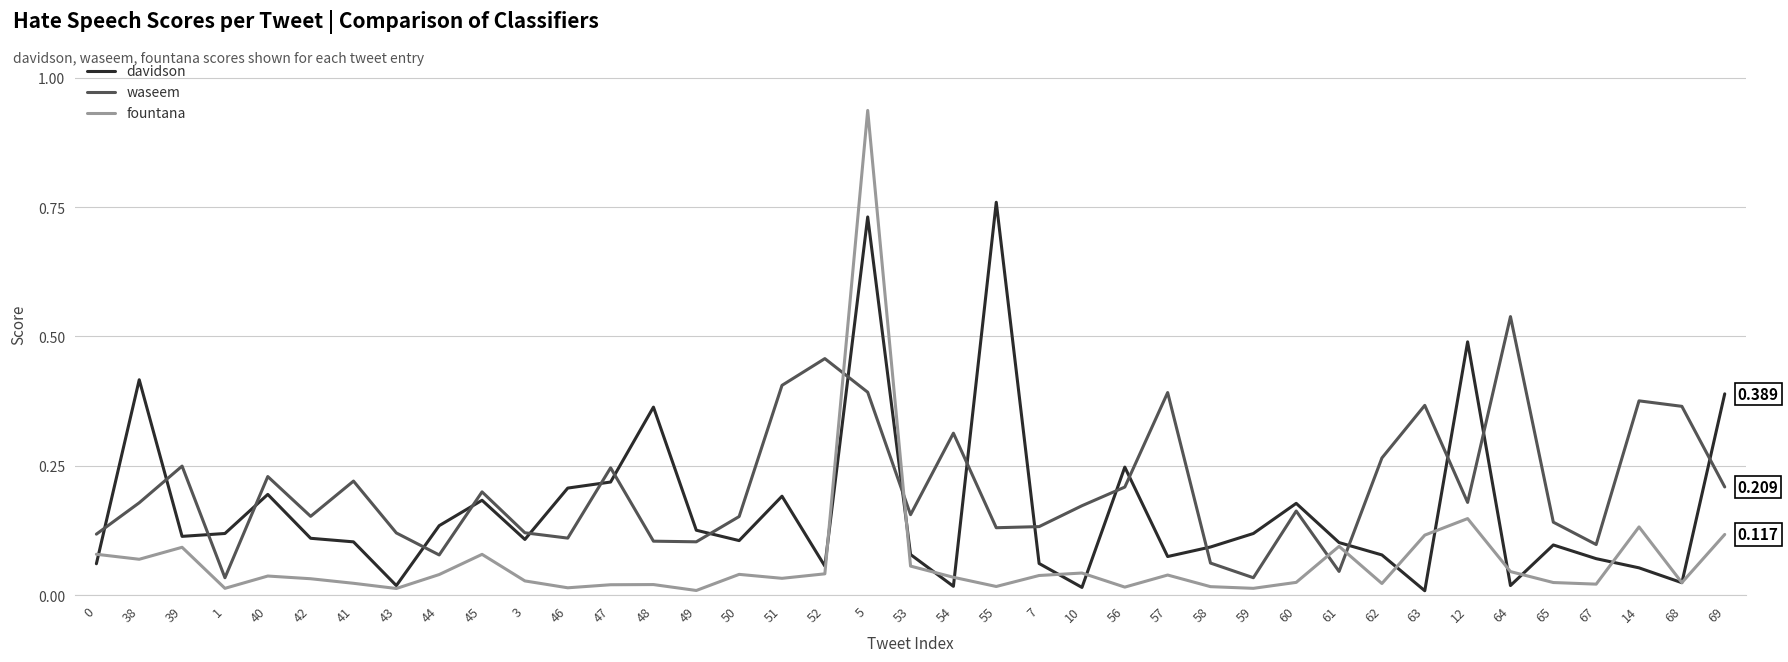

What are all the series names shown in the legend?

davidson, waseem, fountana